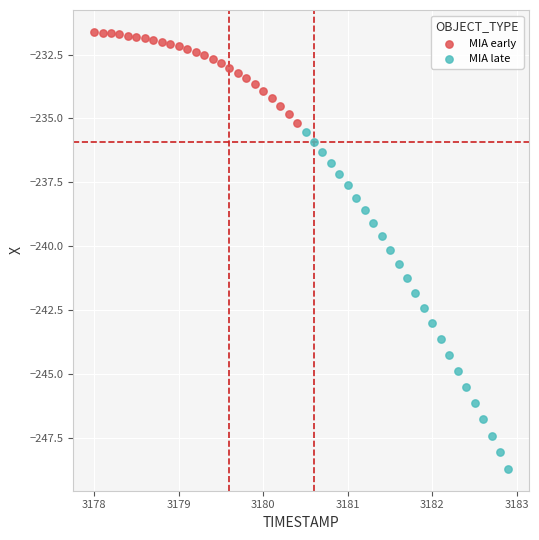

Which series reaches the maximum Y coordinate?

MIA early